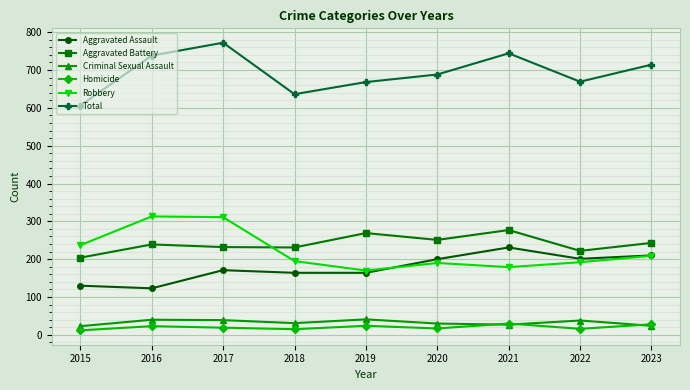

At which category is the sum across all series the highest?

2017